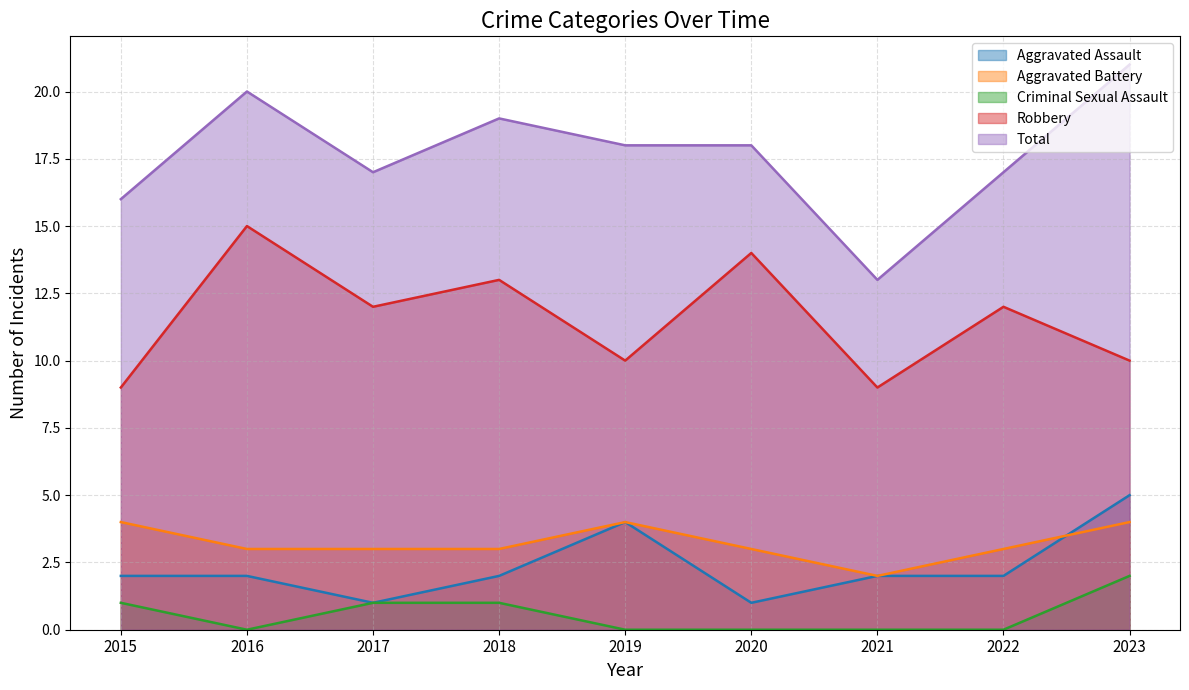

How many values in the Aggravated Assault series exceed 2?

2